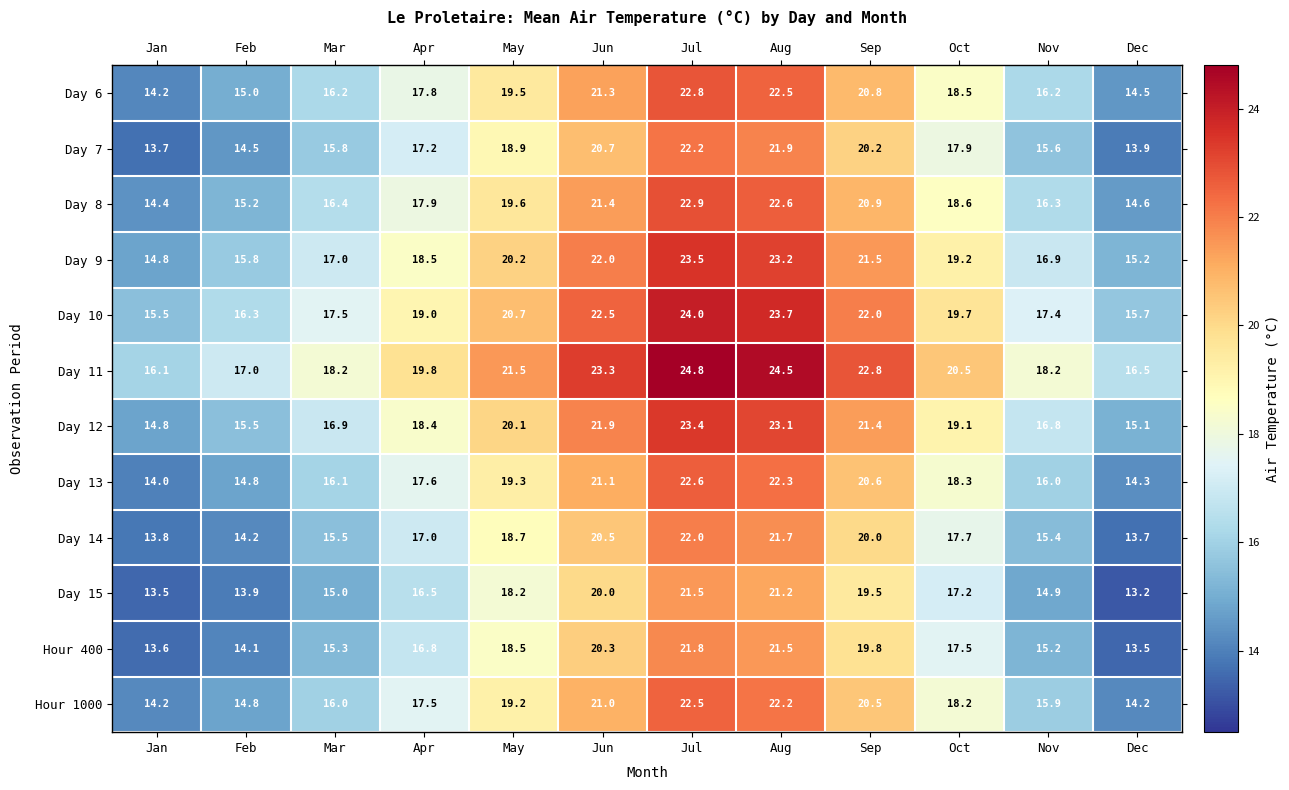

At how many categories does at least one series exceed 19?

7